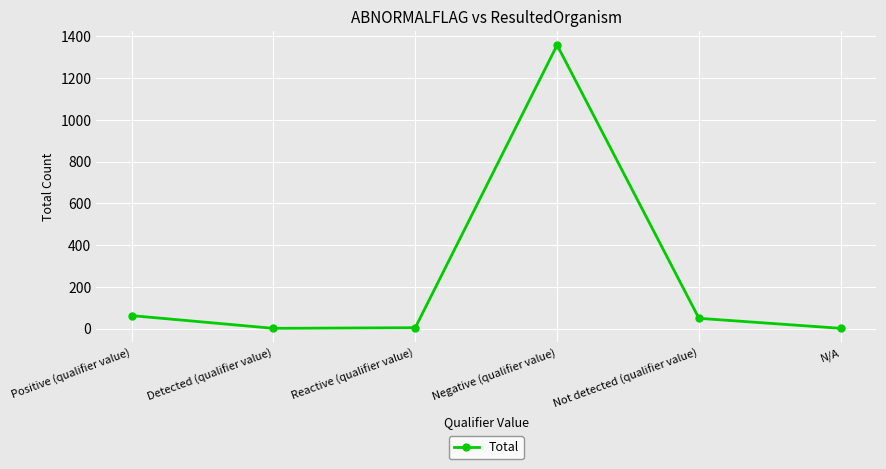

How many interior local valleys (lower than both neighbors) does the data have?

1